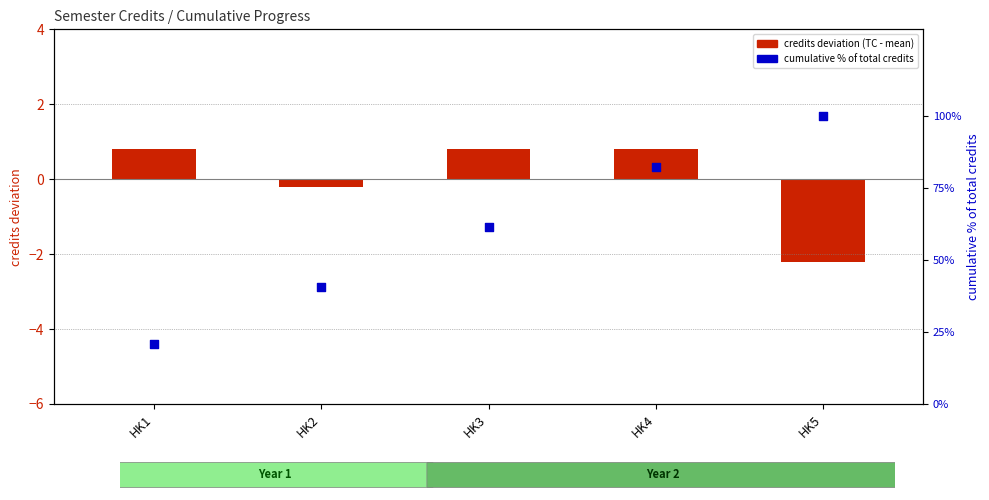

At how many categories does at least one series exceed 3?

5